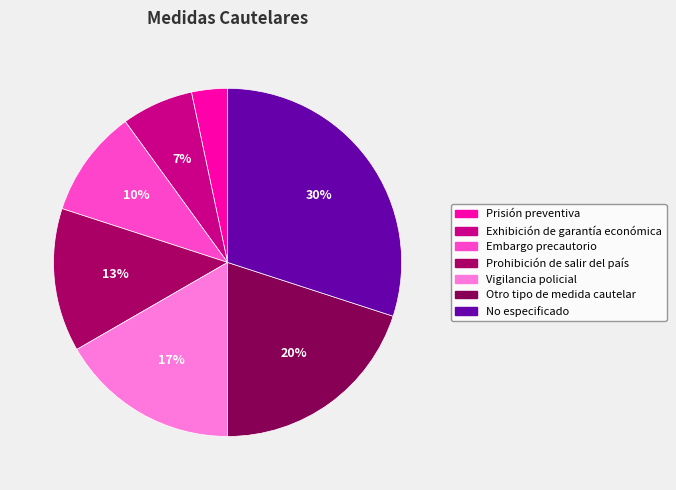

What is the smallest slice in the pie chart?

Prisión preventiva